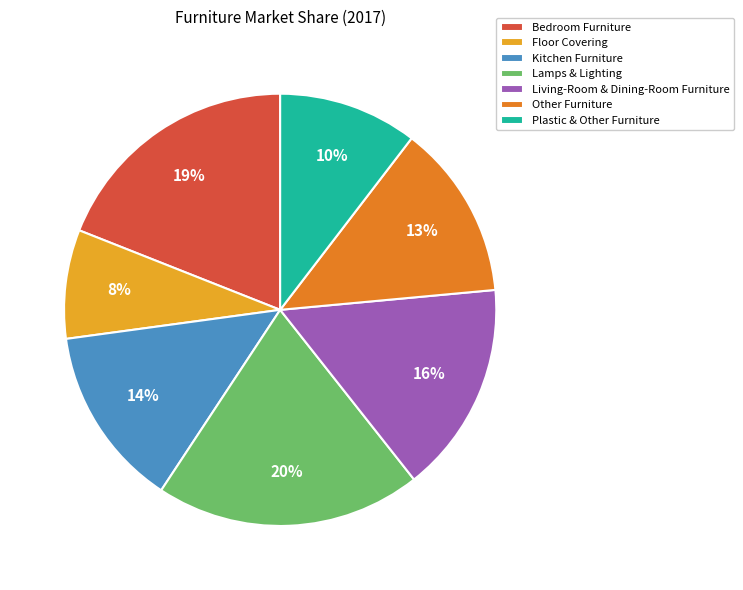

Is it true that Plastic & Other Furniture is 1% of the pie?

False